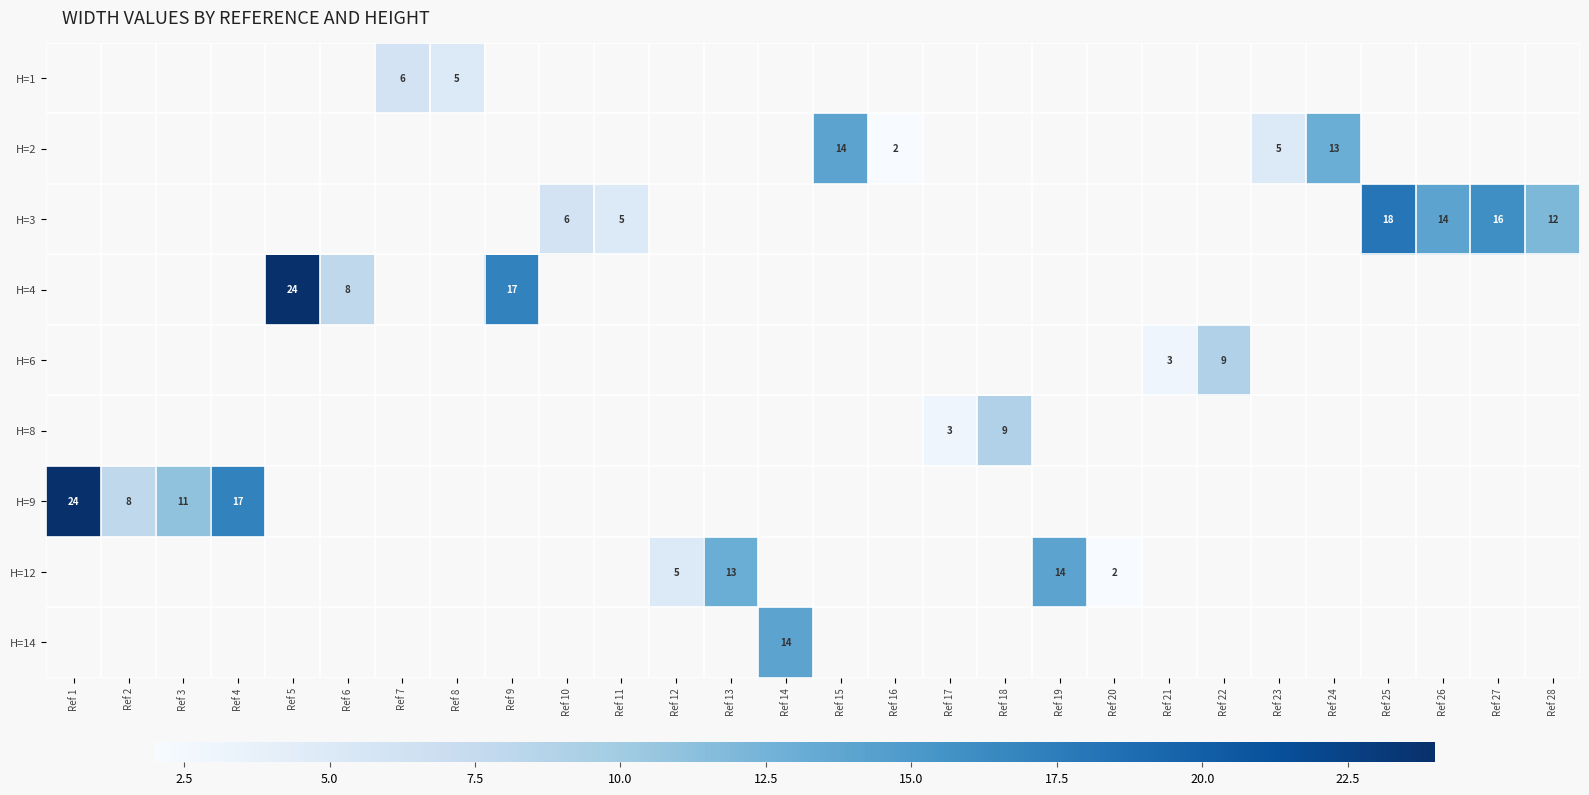

What is the maximum value shown in the chart?

24.0